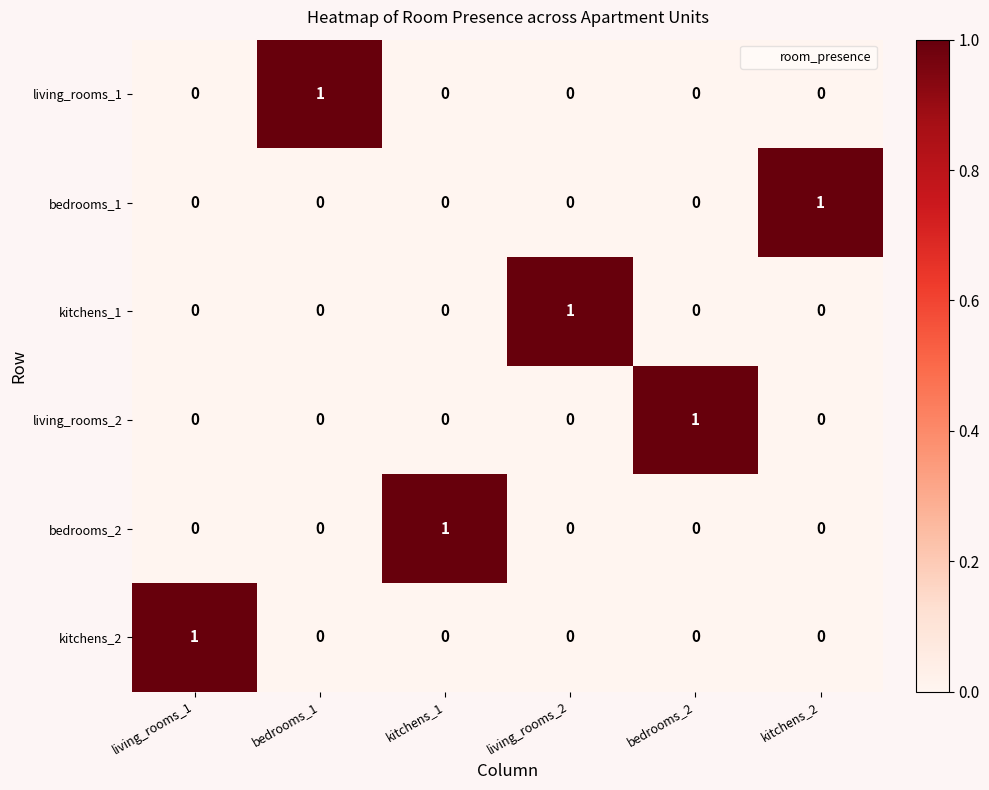

At how many categories does at least one series exceed 0?

6